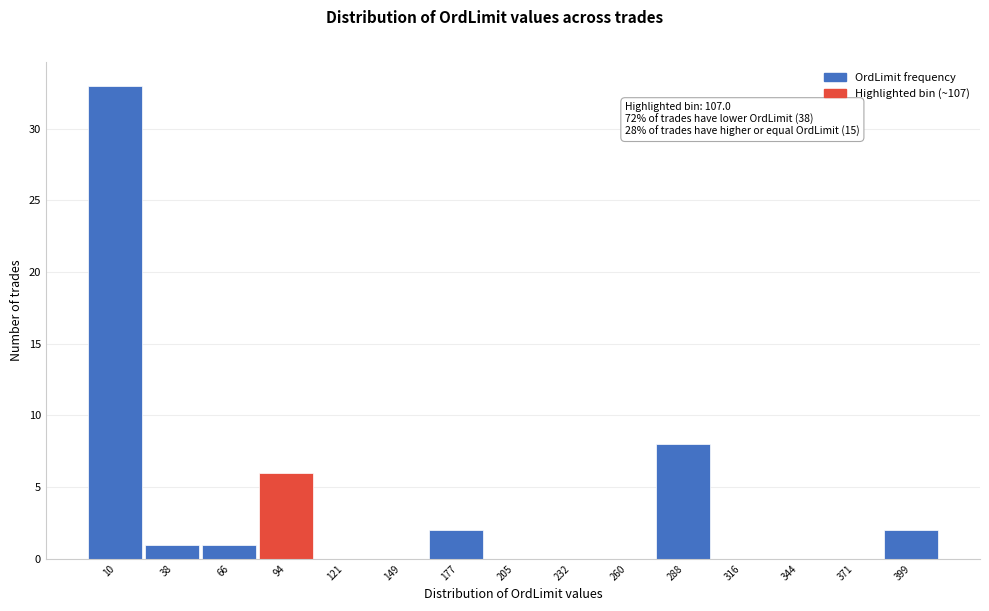

Reading left to right, what are all the values shown in this chart?

10=33	38=1	66=1	94=6	121=0	149=0	177=2	205=0	232=0	260=0	288=8	316=0	344=0	371=0	399=2